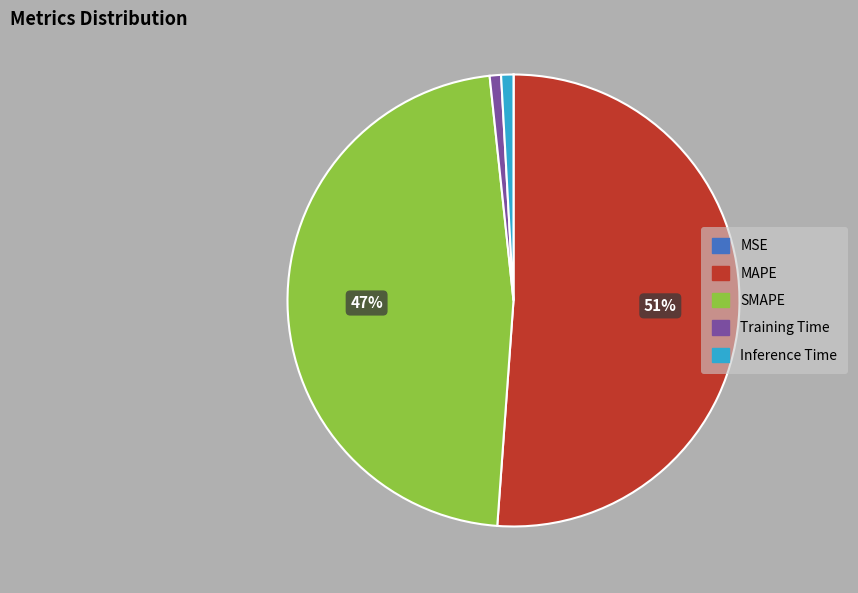

To the nearest percent, what is the average slice percentage?

20%